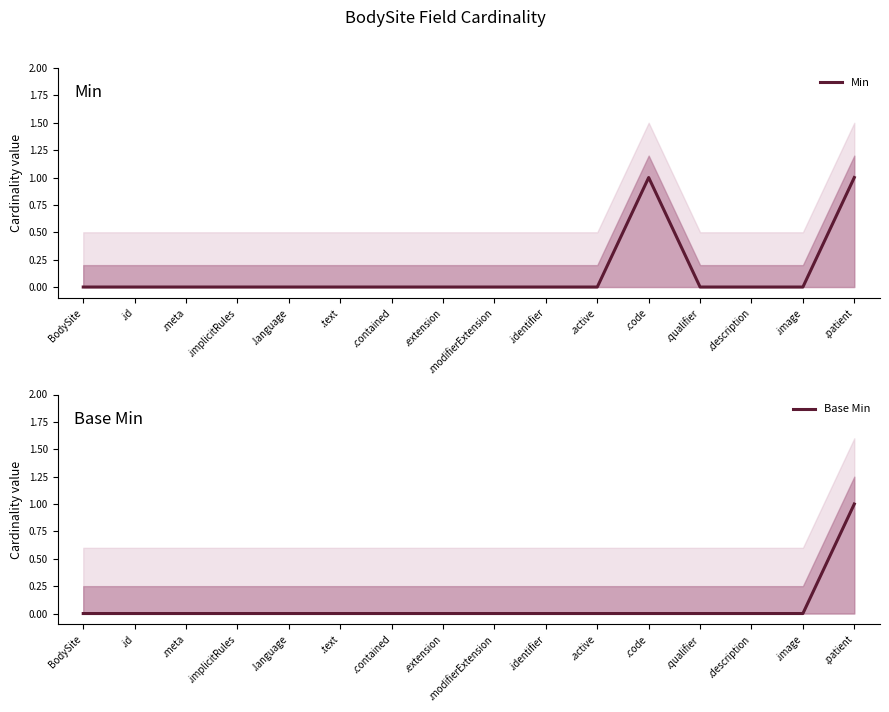

How many series are shown in this chart?

2